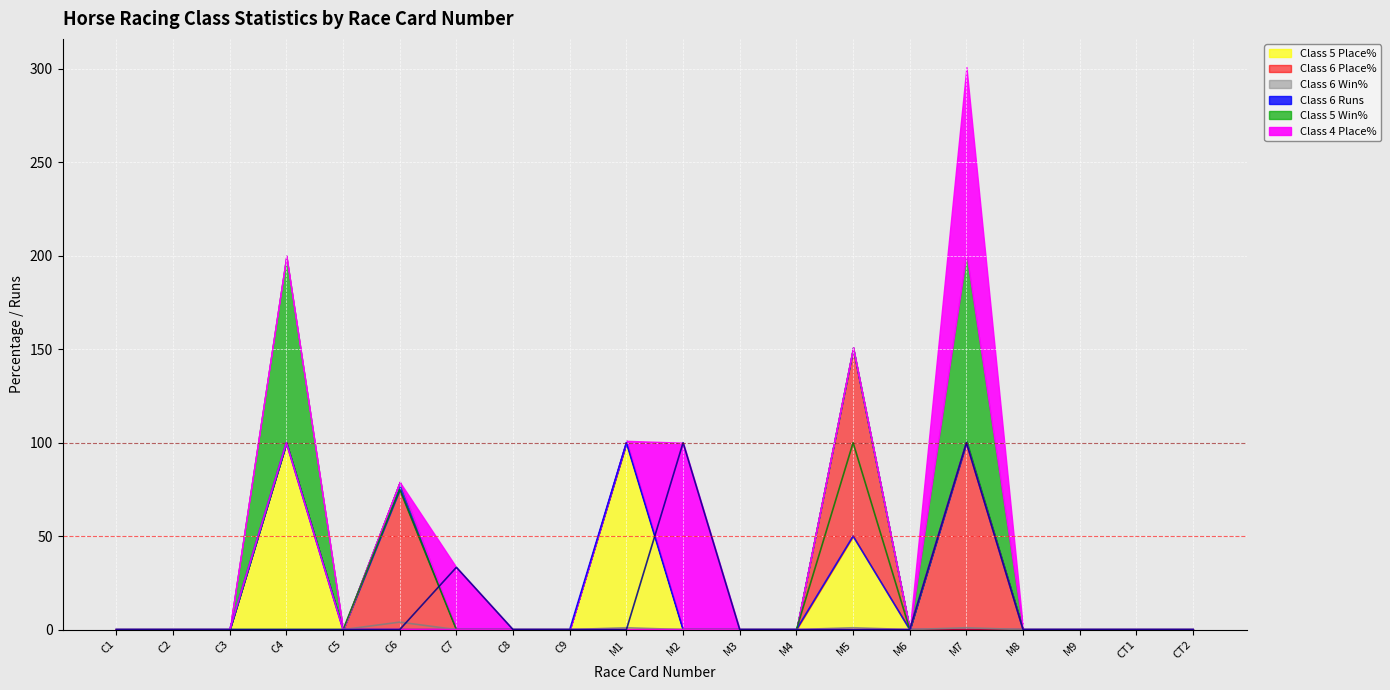

Is it true that Class 6 Place% (line) equals 0.0 at C8?

True